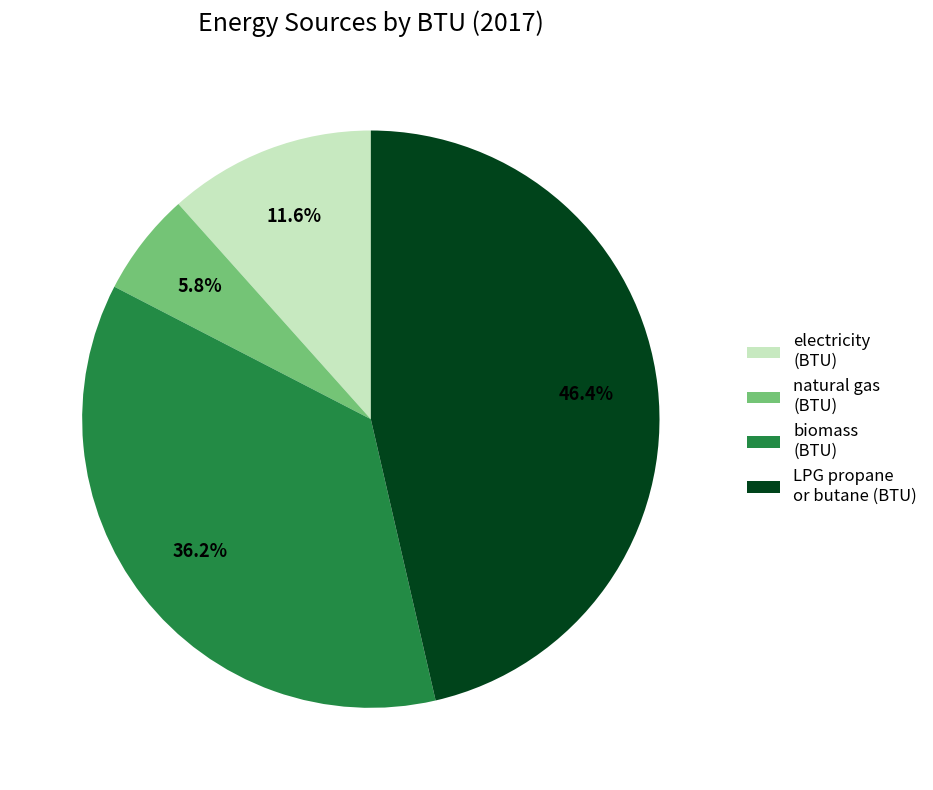

The LPG propane or butane (BTU) slice represents 46% of the pie. True or false?

True